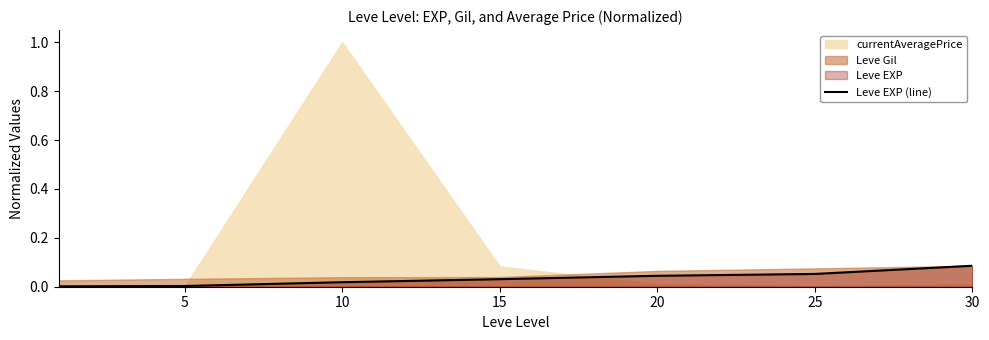

The value at 20 is 0.1. True or false?

False